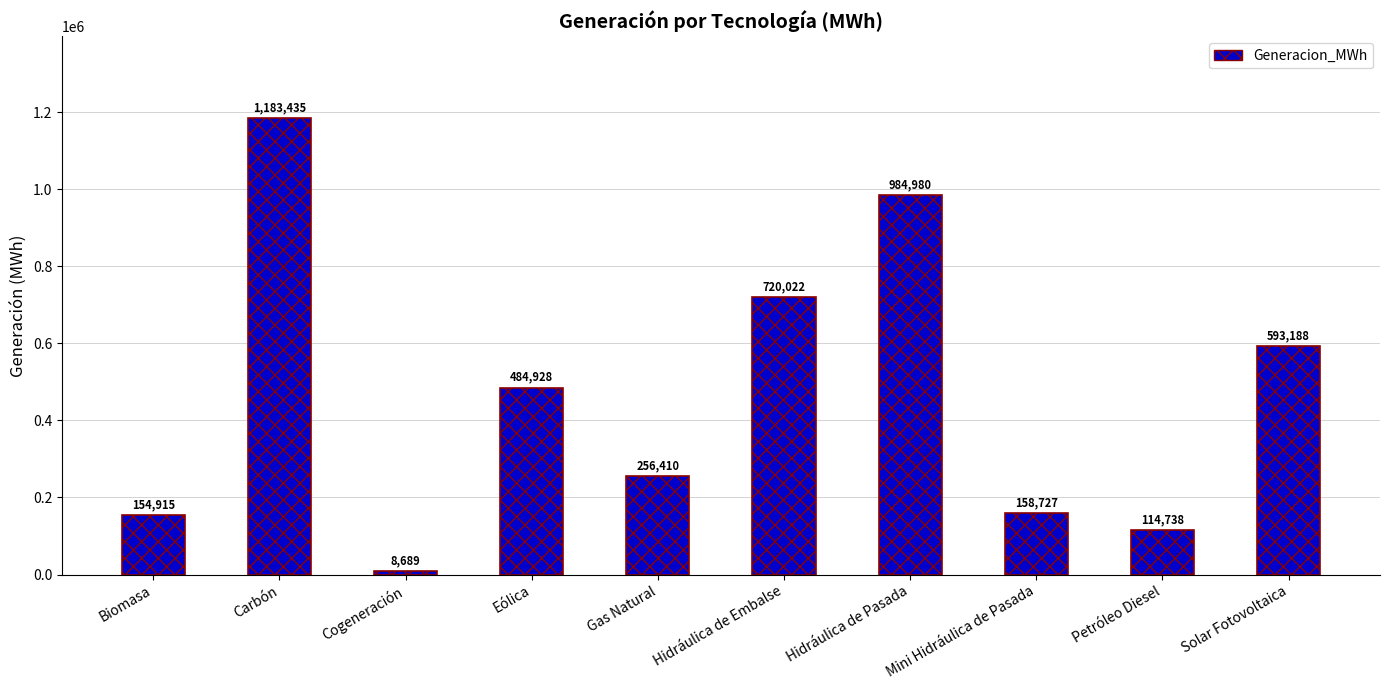

Rank the categories by value from highest to lowest.

Carbón, Hidráulica de Pasada, Hidráulica de Embalse, Solar Fotovoltaica, Eólica, Gas Natural, Mini Hidráulica de Pasada, Biomasa, Petróleo Diesel, Cogeneración